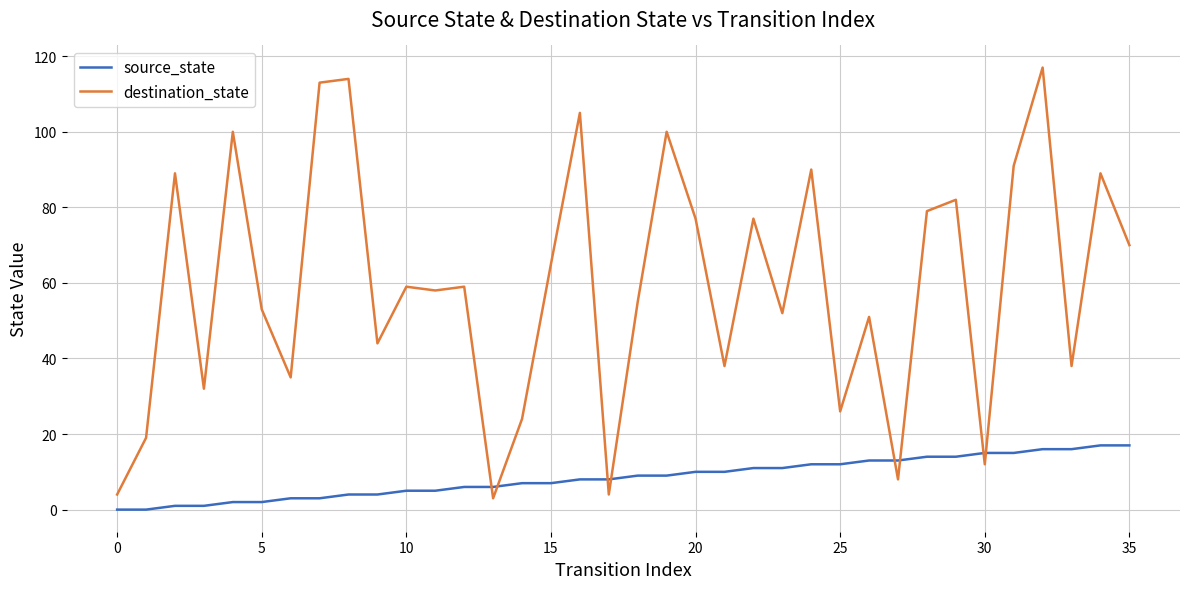

How many series are shown in this chart?

2